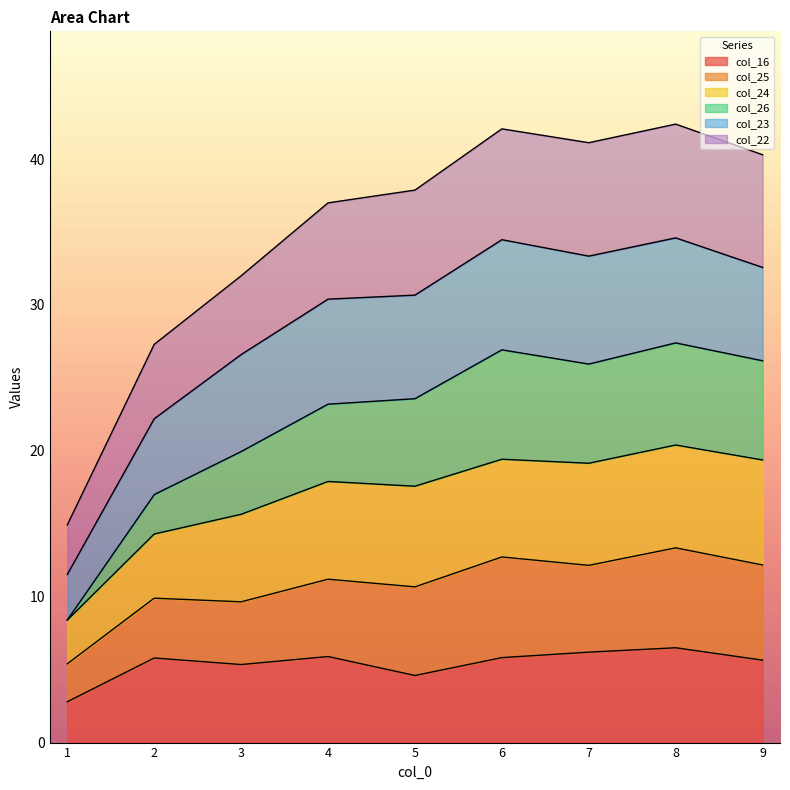

Between 8 and 7, which is larger?

8